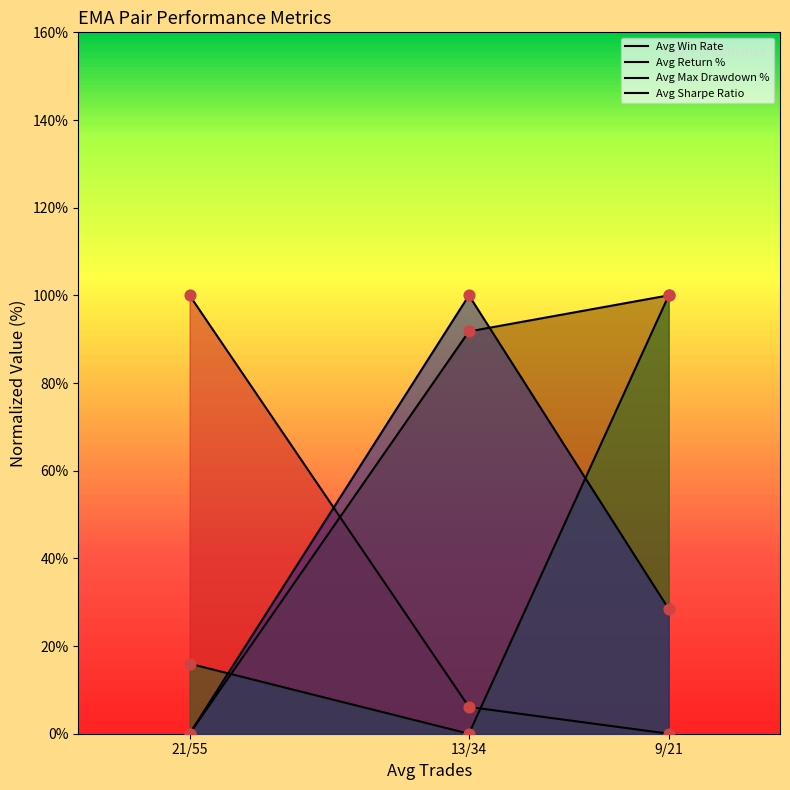

Is the value of Avg Win Rate at 13/34 greater than the value of Avg Return % at 13/34?

No